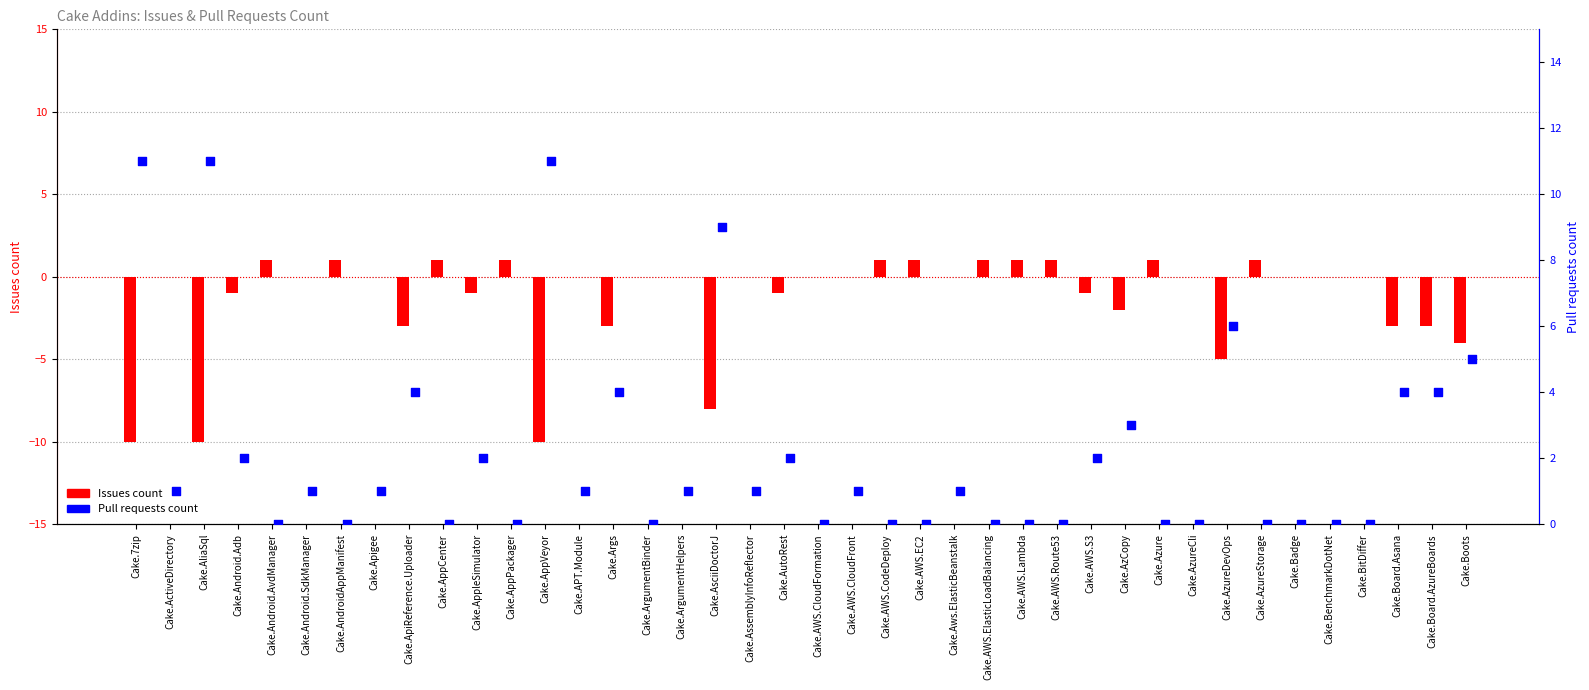

At how many categories does at least one series exceed 10?

3